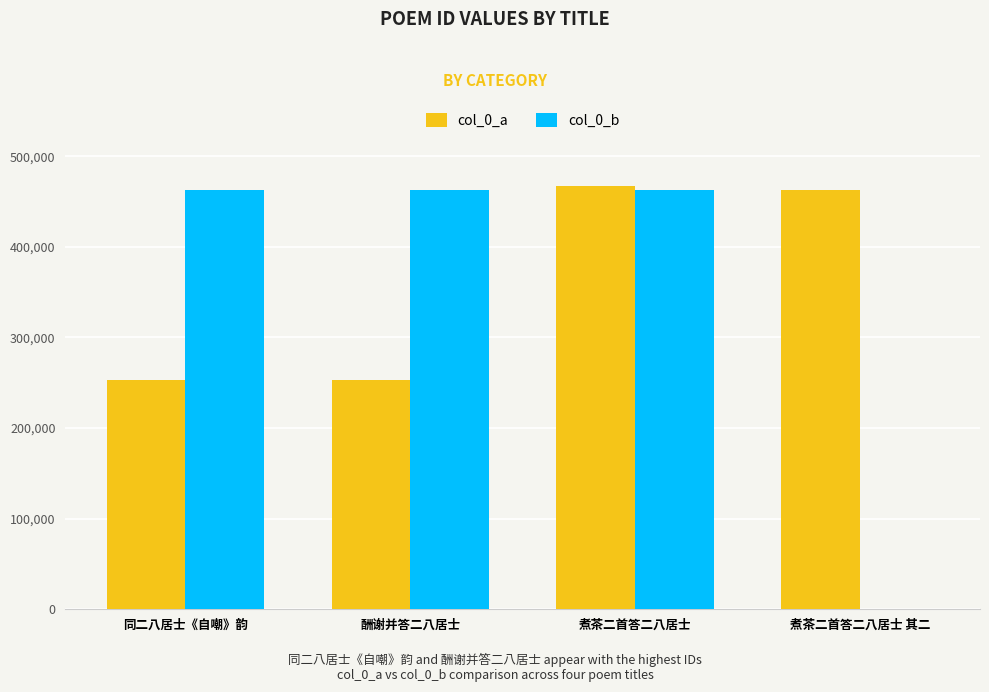

What is the maximum value shown in the chart?

467353